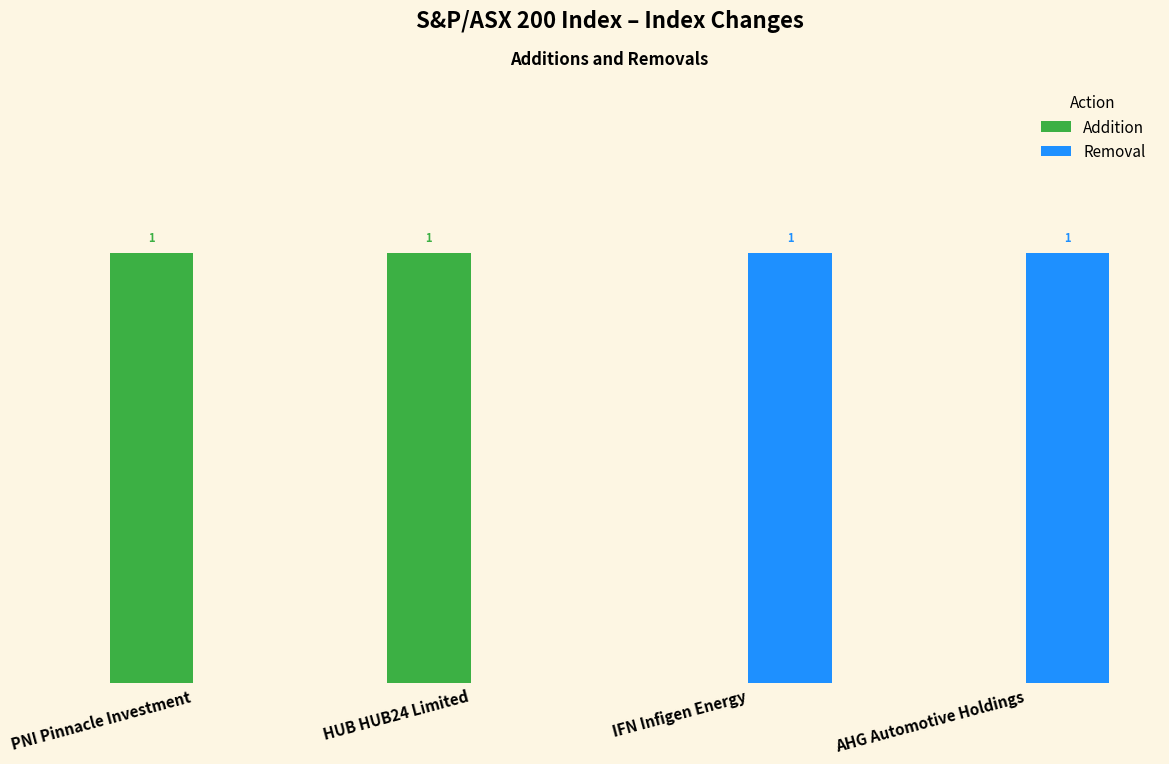

Is the value of Addition at IFN Infigen Energy greater than the value of Removal at AHG Automotive Holdings?

No